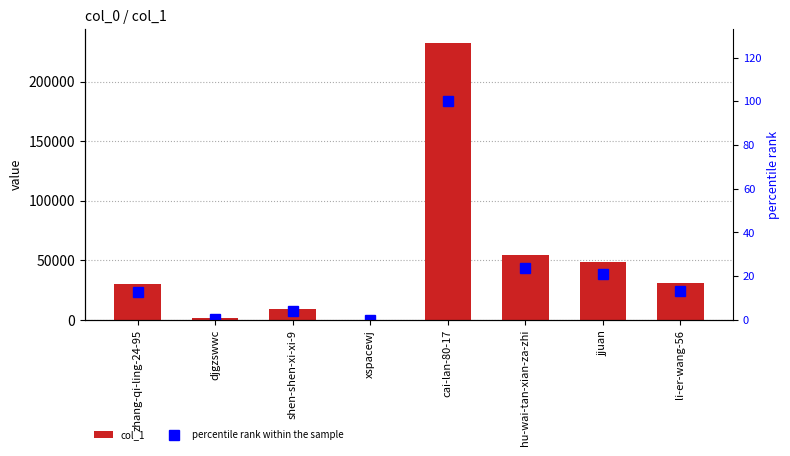

What is the difference between the highest and lowest values at zhang-qi-ling-24-95?

29862.2